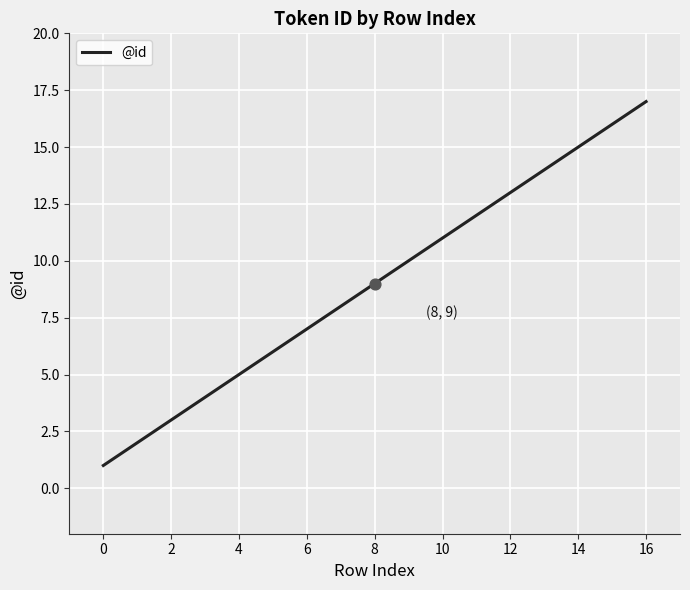

What is the greatest value displayed?

17